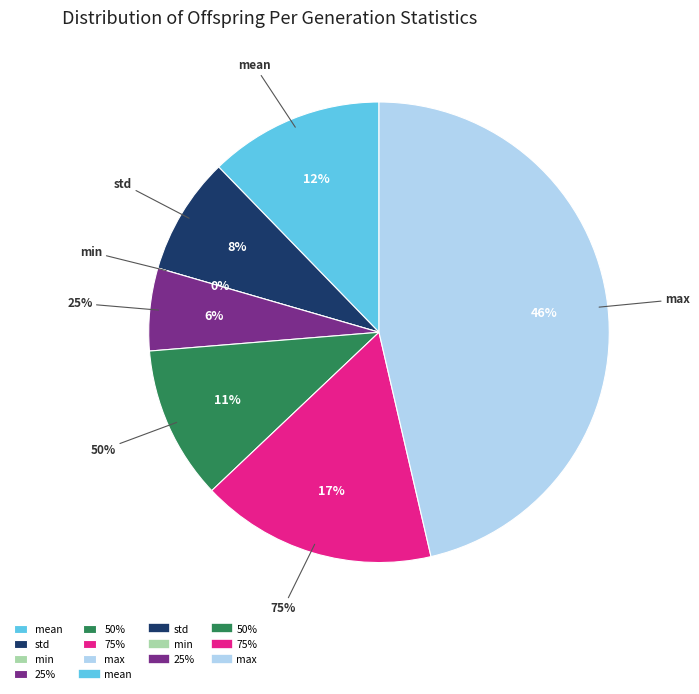

To the nearest percent, what is the difference between the 25% and min slice percentages?

6%